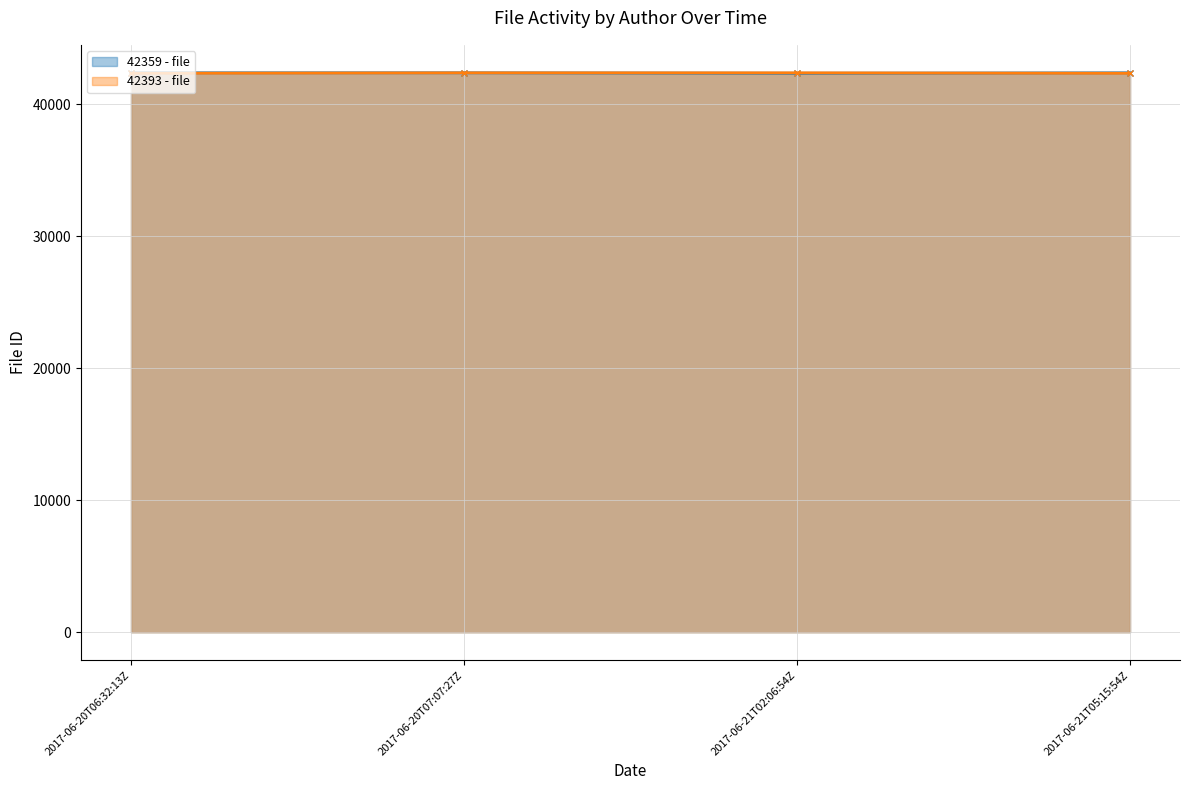

The 42393 - file series shows 42392 at 2017-06-20T07:07:27Z. True or false?

True